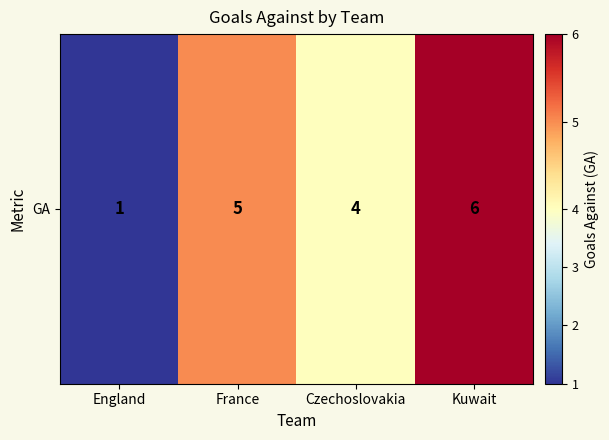

How many values are between 4 and 6?

3